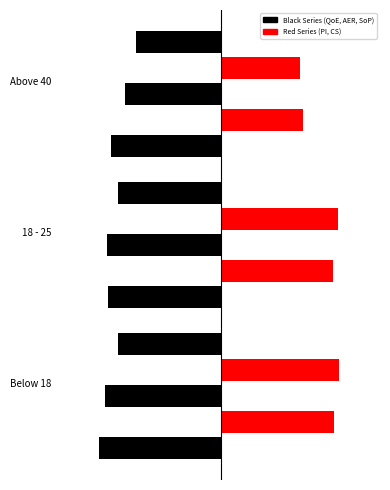

What is the sum of all Support from peers values?

10.2